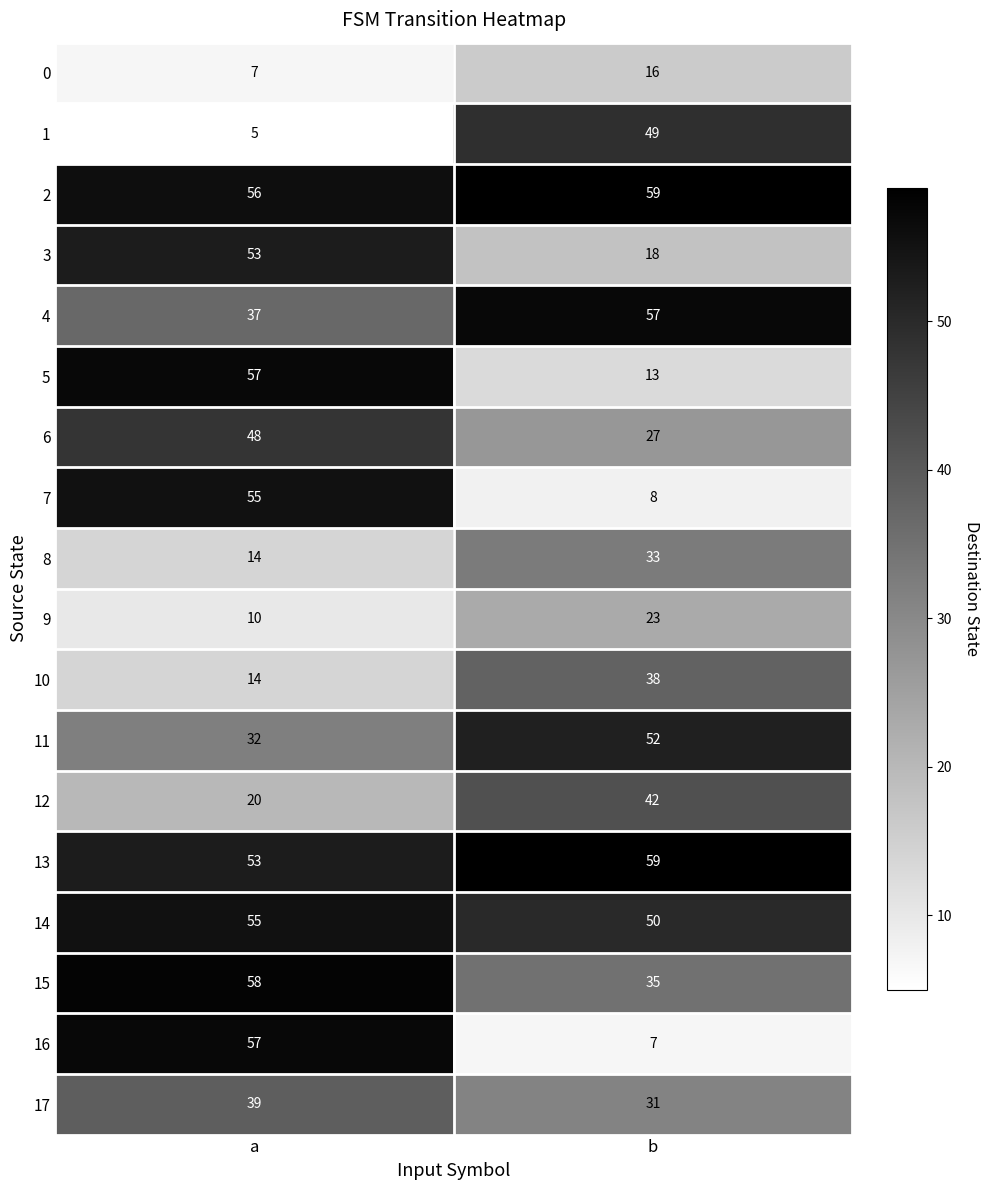

What is the smallest value displayed?

5